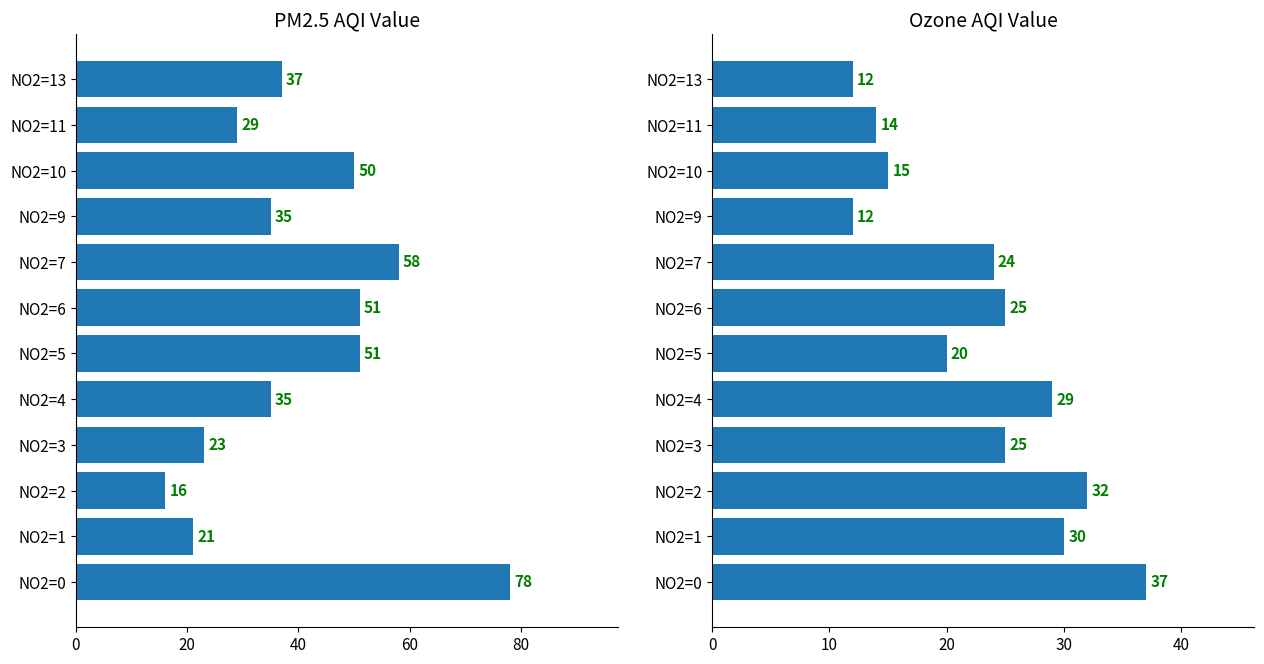

How many series are shown in this chart?

2